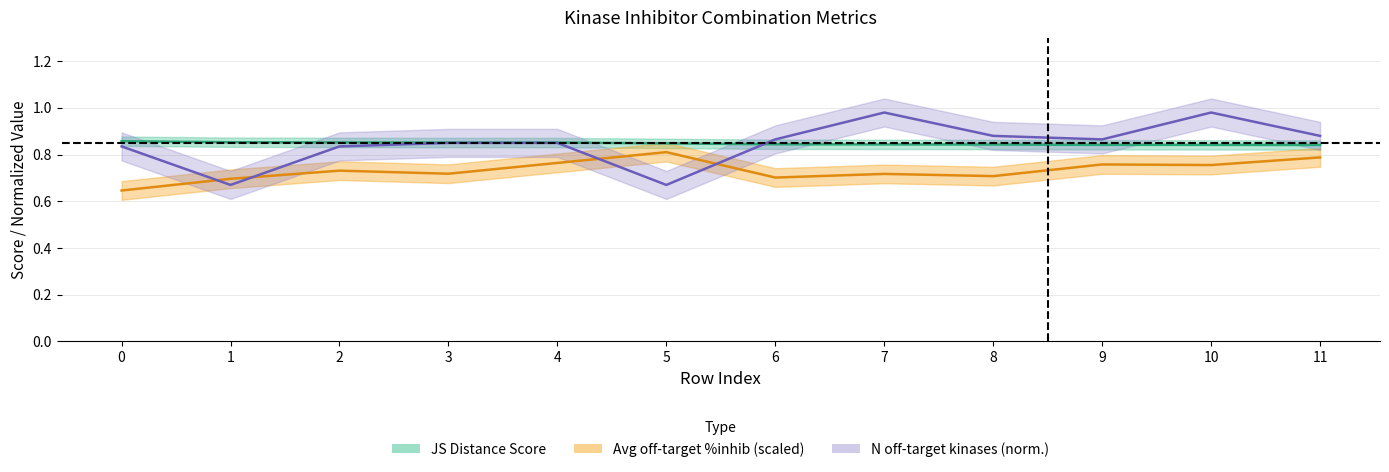

How many interior local peaks does the Number of off-target kinases series have?

2